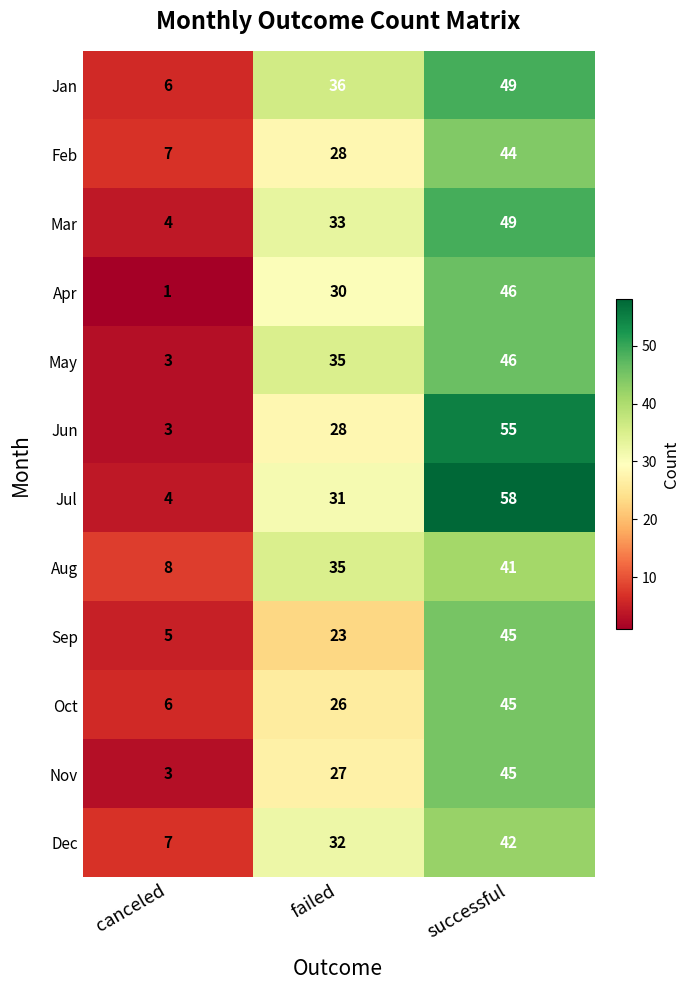

Which series has the largest total across all categories?

Jul